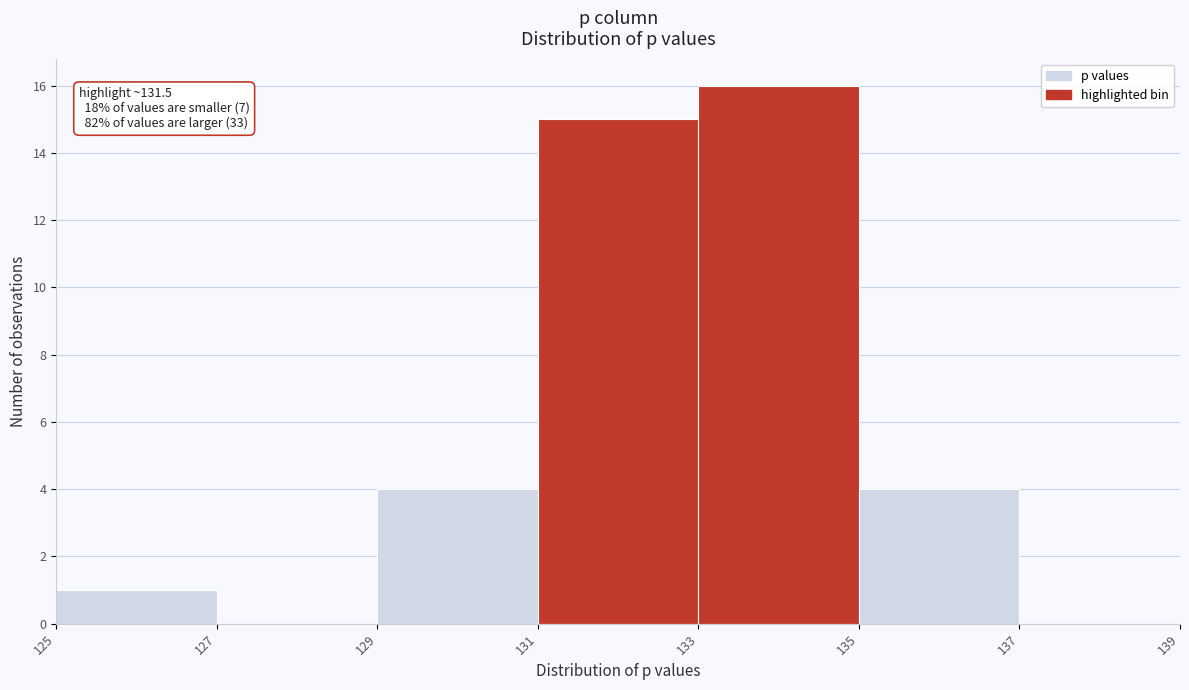

Over which range of the x-axis is the bar tallest?

133 to 135